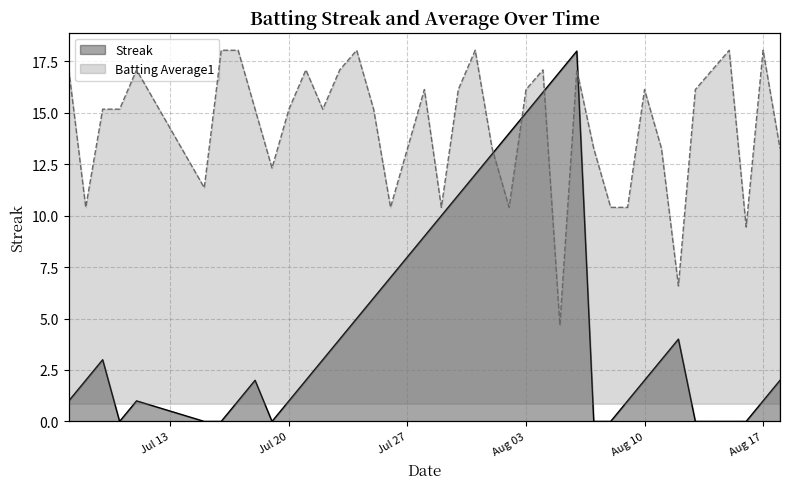

Reading left to right, transcribe all the data shown in this chart.

Streak: 1.0	2.0	3.0	0.0	1.0	0.0	0.0	1.0	2.0	0.0	1.0	2.0	3.0	4.0	5.0	6.0	7.0	8.0	9.0	10.0	11.0	12.0	13.0	14.0	15.0	16.0	17.0	18.0	0.0	0.0	1.0	2.0	3.0	4.0	0.0	0.0	0.0	0.0	1.0	2.0
Batting Average1: 1.7	1.0	1.5	1.5	1.7	1.1	1.8	1.8	1.5	1.2	1.5	1.7	1.5	1.7	1.8	1.5	1.0	1.3	1.6	1.0	1.6	1.8	1.3	1.0	1.6	1.7	0.4	1.7	1.3	1.0	1.0	1.6	1.3	0.6	1.6	1.7	1.8	0.9	1.8	1.3